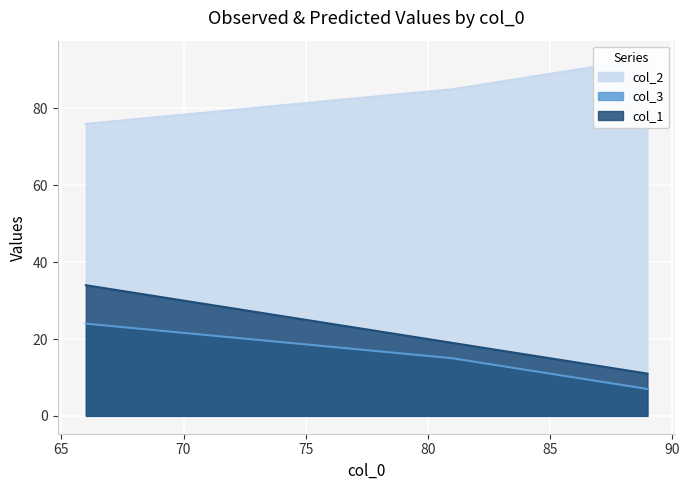

Rank the series at 89 from highest to lowest value.

col_2, col_1, col_3